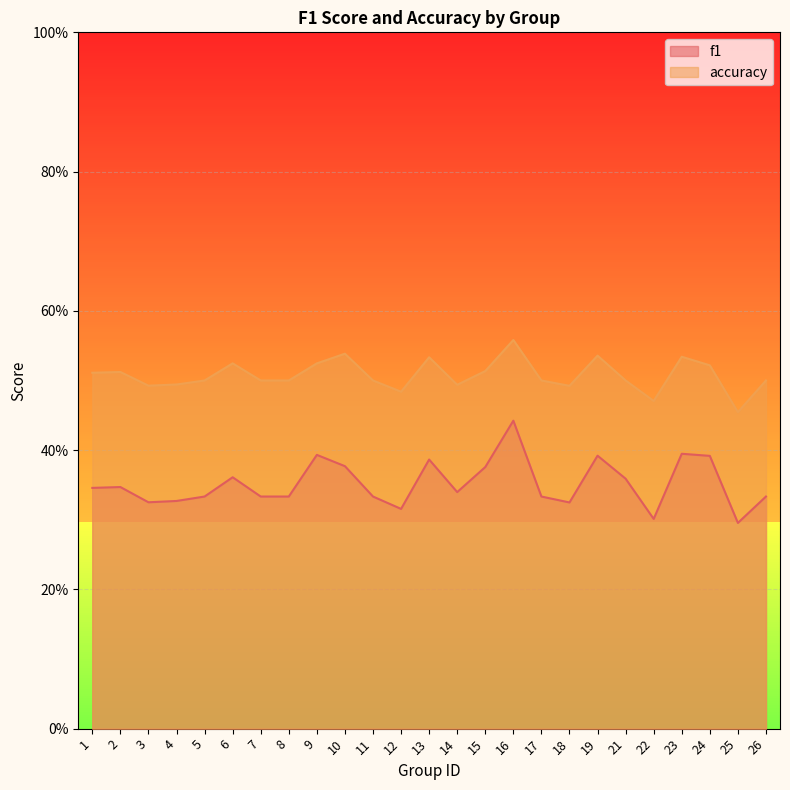

True or false: f1 and accuracy cross at least once.

False